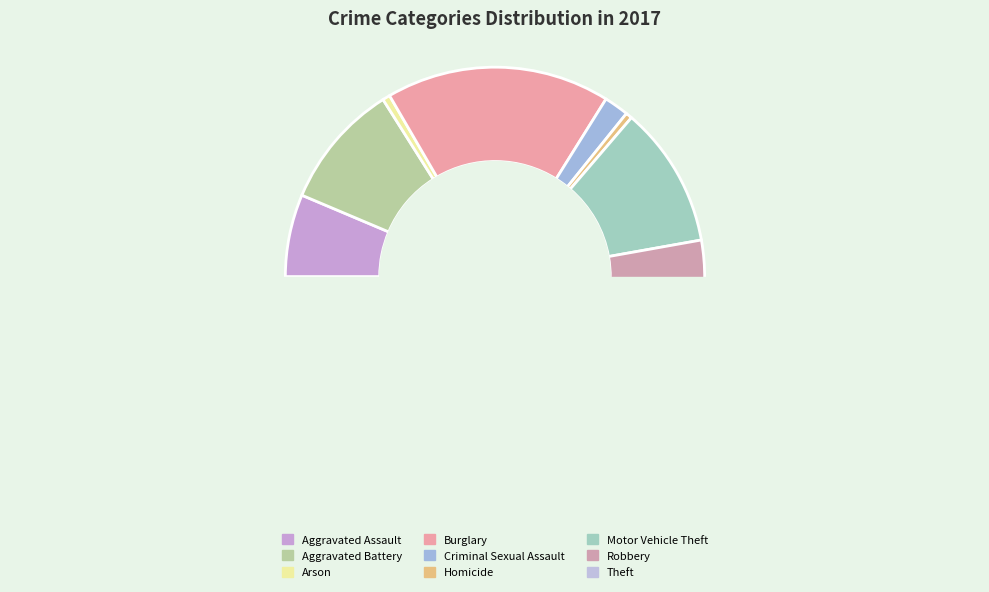

How many segments does this pie chart have?

9